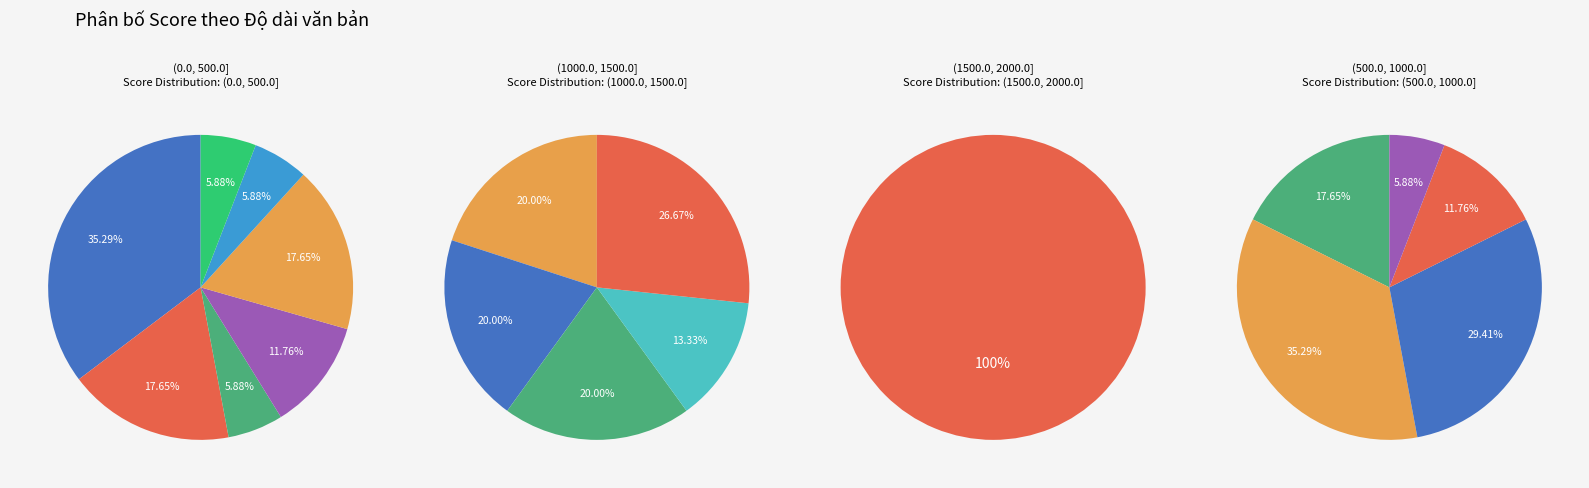

To the nearest percent, what percentage of the pie is TAE - Training and Education?

6%